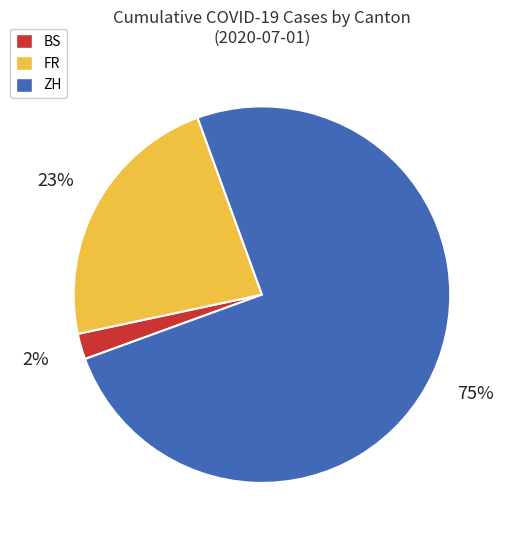

Rank the categories by value from highest to lowest.

ZH, FR, BS